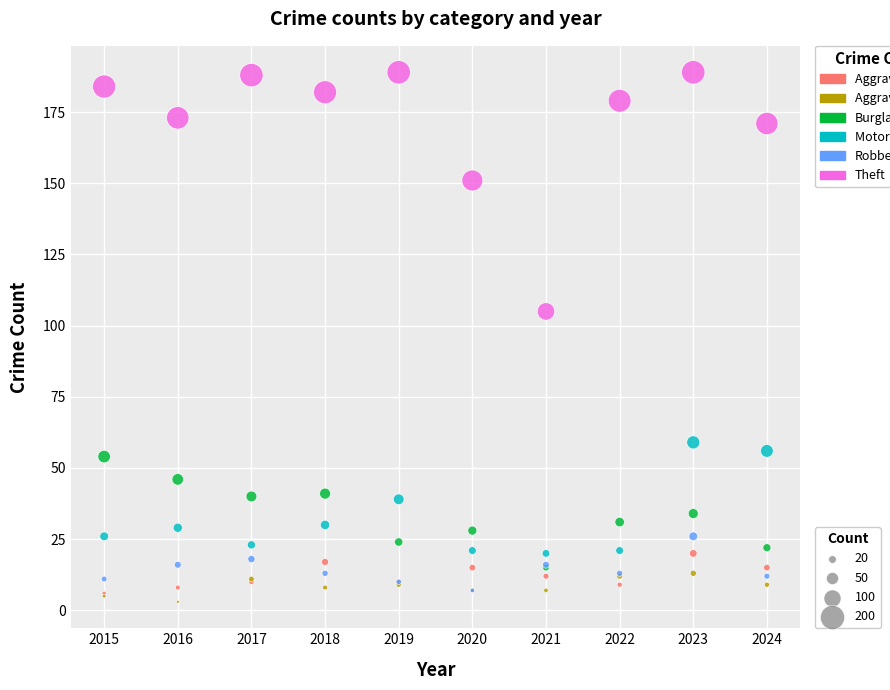

Across all series, what Y value is closest to 96?

105